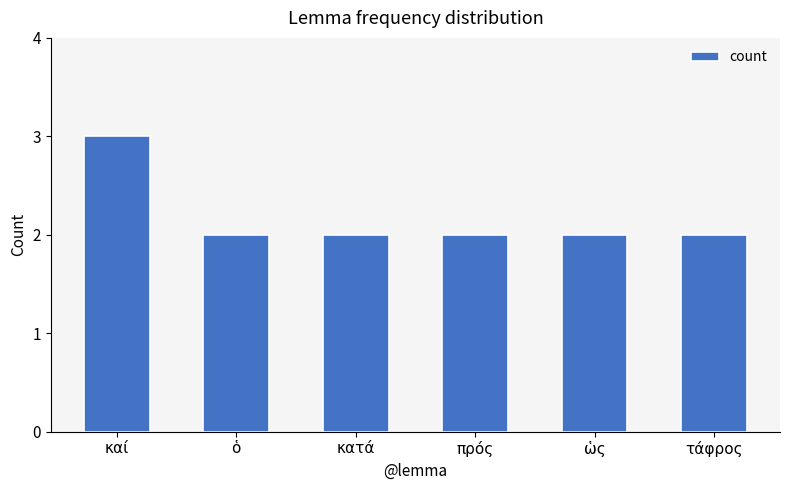

What is the greatest value displayed?

3